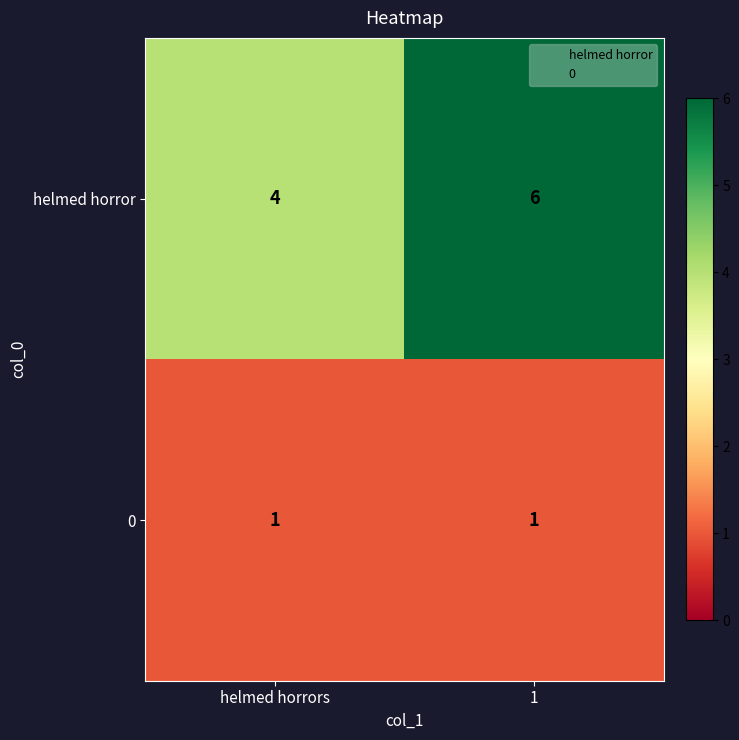

Which category has the highest value across all series?

1